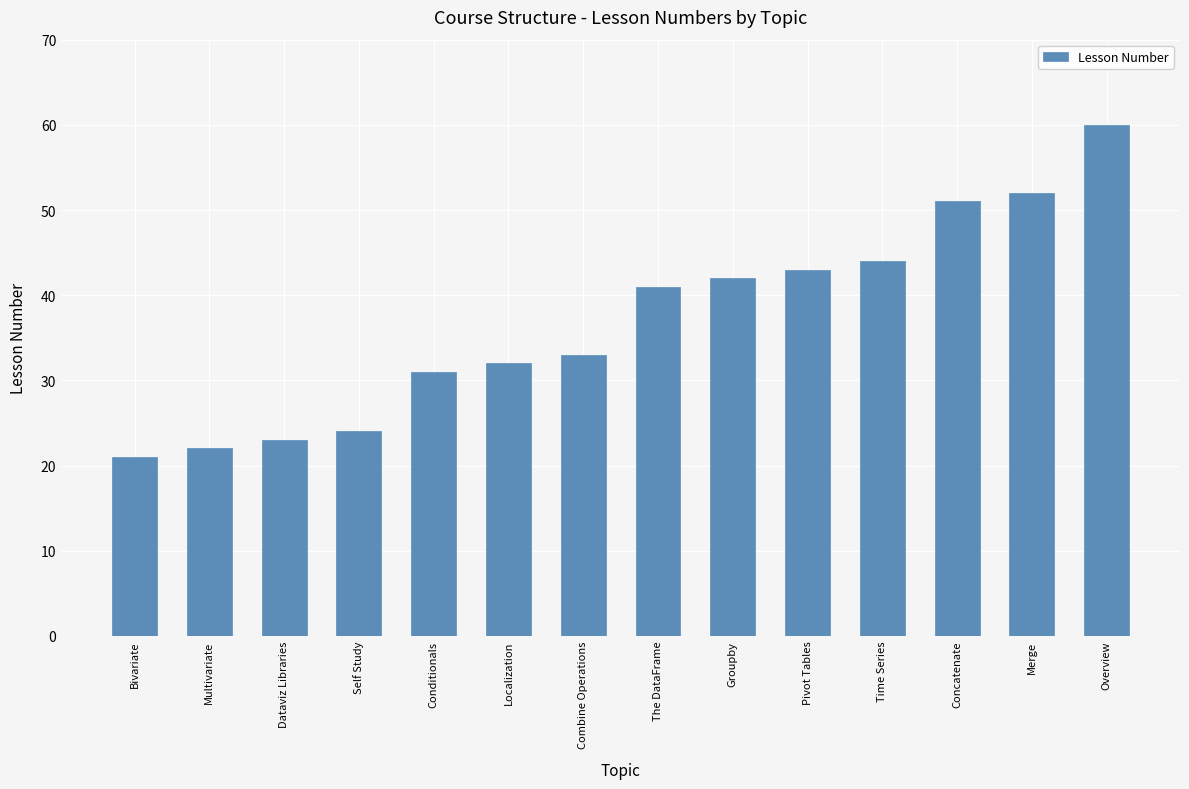

Are the bars grouped side by side (vs. stacked)?

No